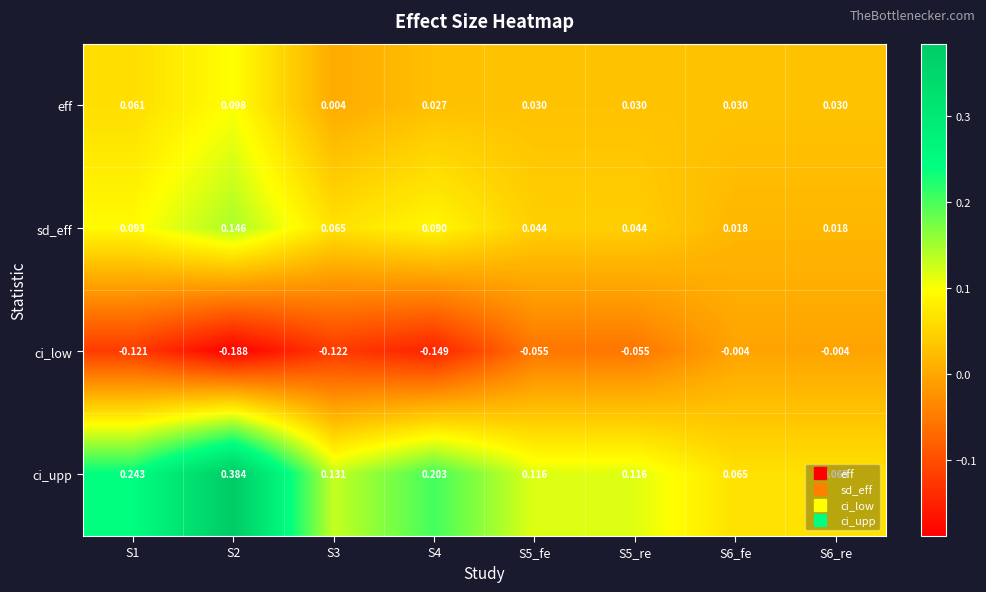

At which category is the sum across all series the highest?

S2